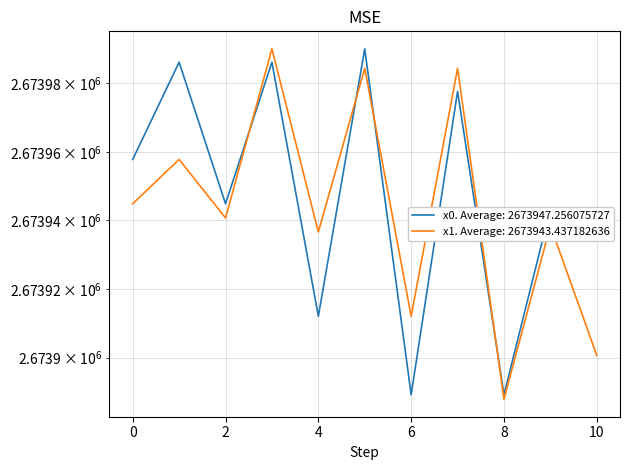

What is the difference between the highest and lowest values at 8?

1.3